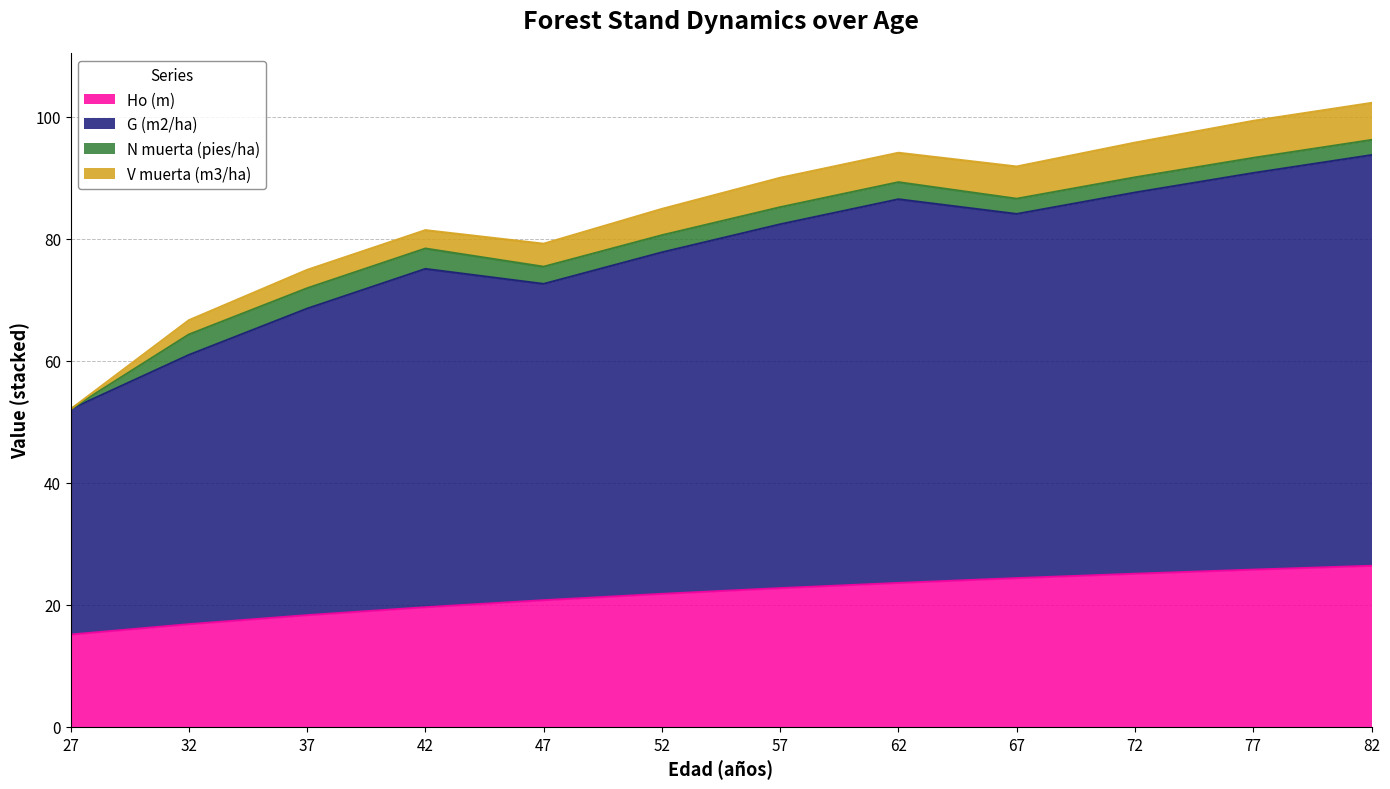

True or false: G (m2/ha) and Ho (m) intersect in this chart.

False